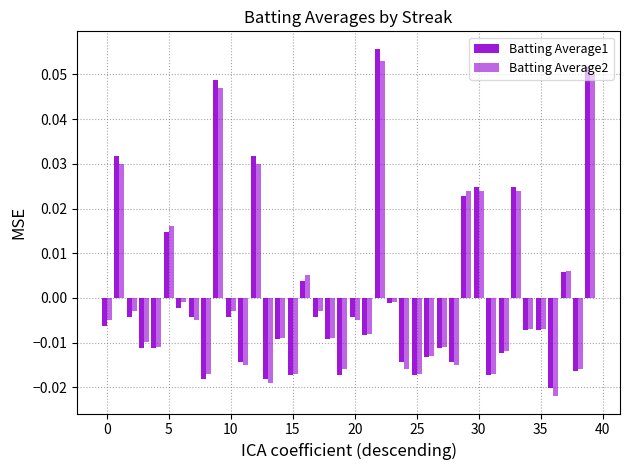

Rank the series by their maximum value, from lowest to highest.

Batting Average2, Batting Average1